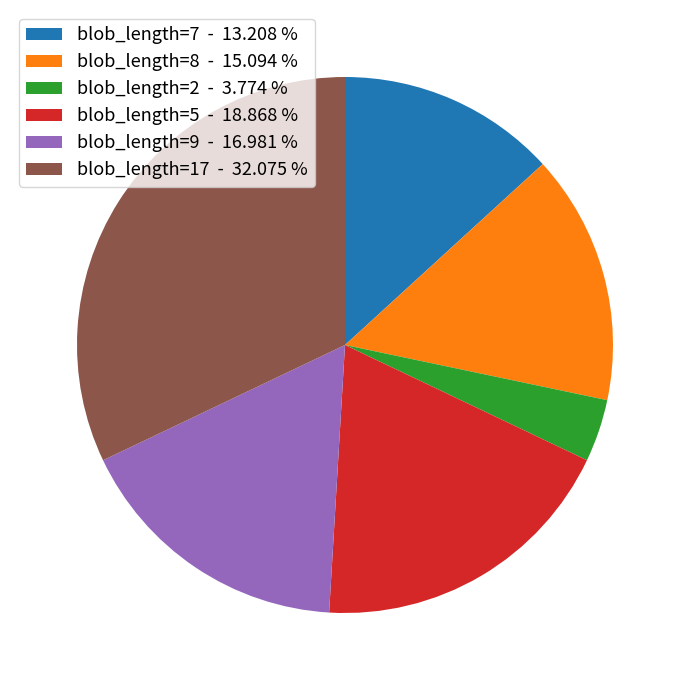

What is the largest slice in the pie chart?

blob_length=17 - 32.075 %